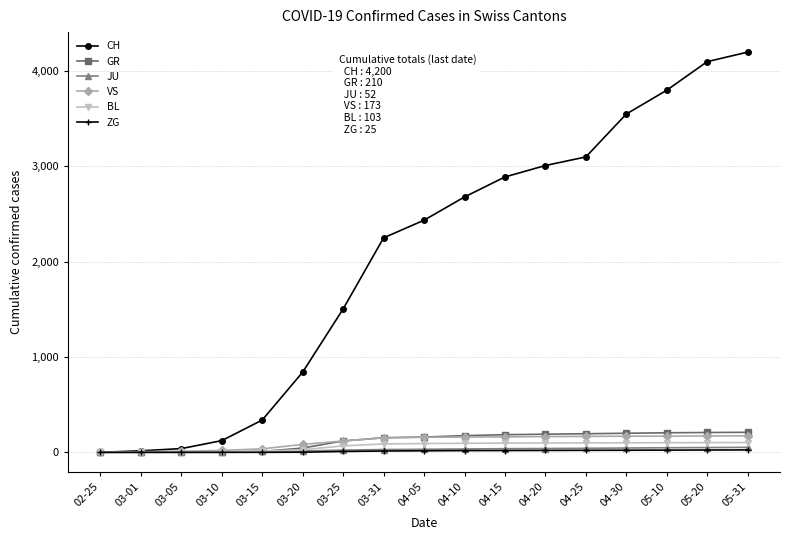

What is the label of the 6th point from the right?

04-20